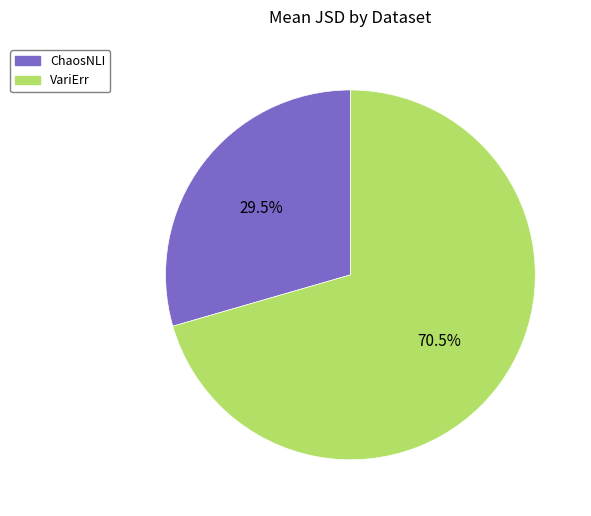

Which category has the biggest portion of the pie?

VariErr